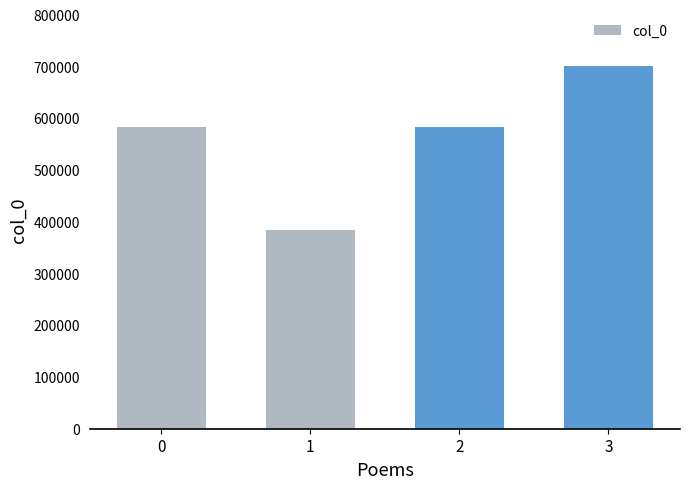

Is it true that the value at 2 is 584079?

True